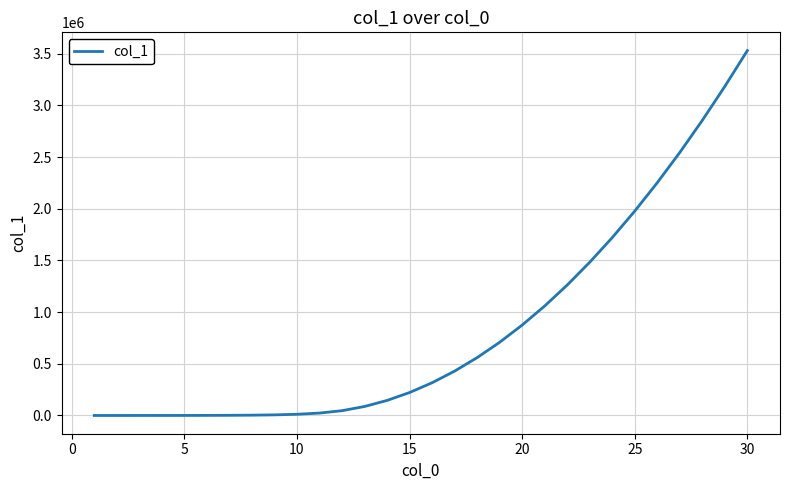

Does the chart display data point markers on the line(s)?

No